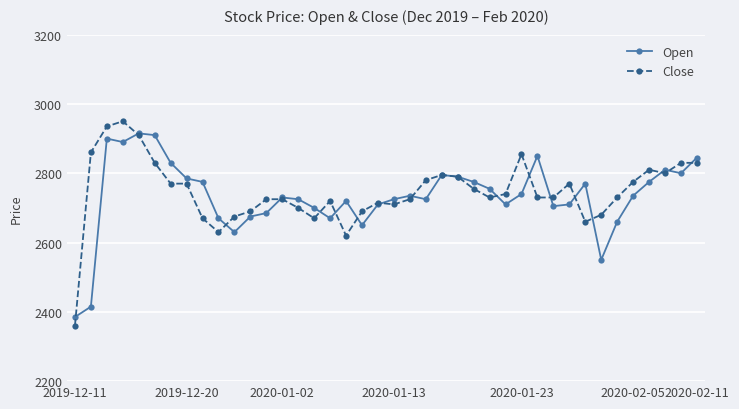

At how many categories does at least one series exceed 2533?

39